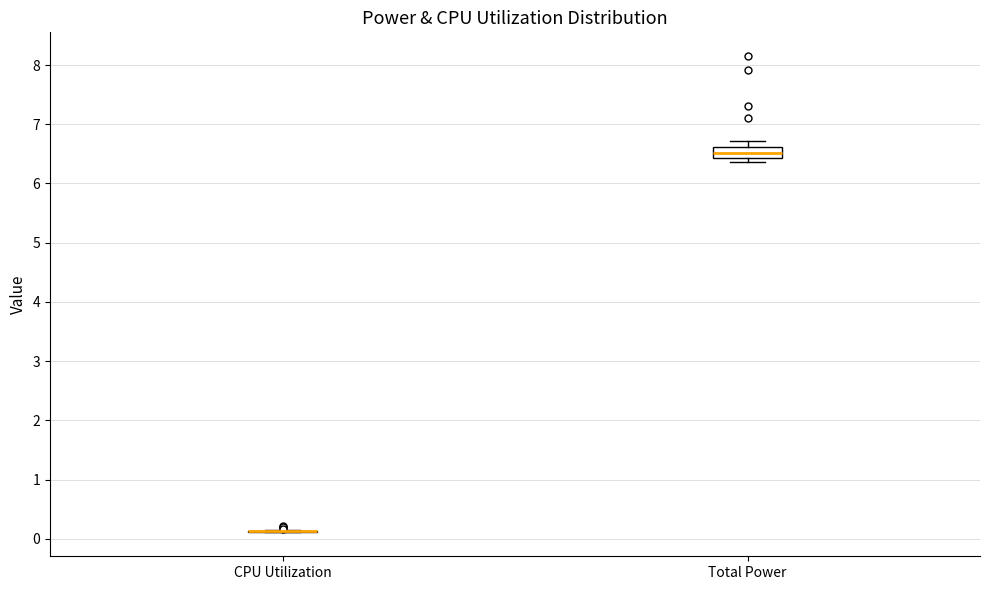

Reading left to right, transcribe this box plot: for each box, give where its median line is, the range the box spans, and where its two whiskers end, as read against the y-axis. The values are not printed on the chart, so give them approximately, as read against the axis.

CPU Utilization: box collapsed to a line at 0.1, whiskers 0.1 to 0.2
Total Power: median 6.5, box 6.4 to 6.6, whiskers 6.4 (just below the box's lower edge) to 6.7